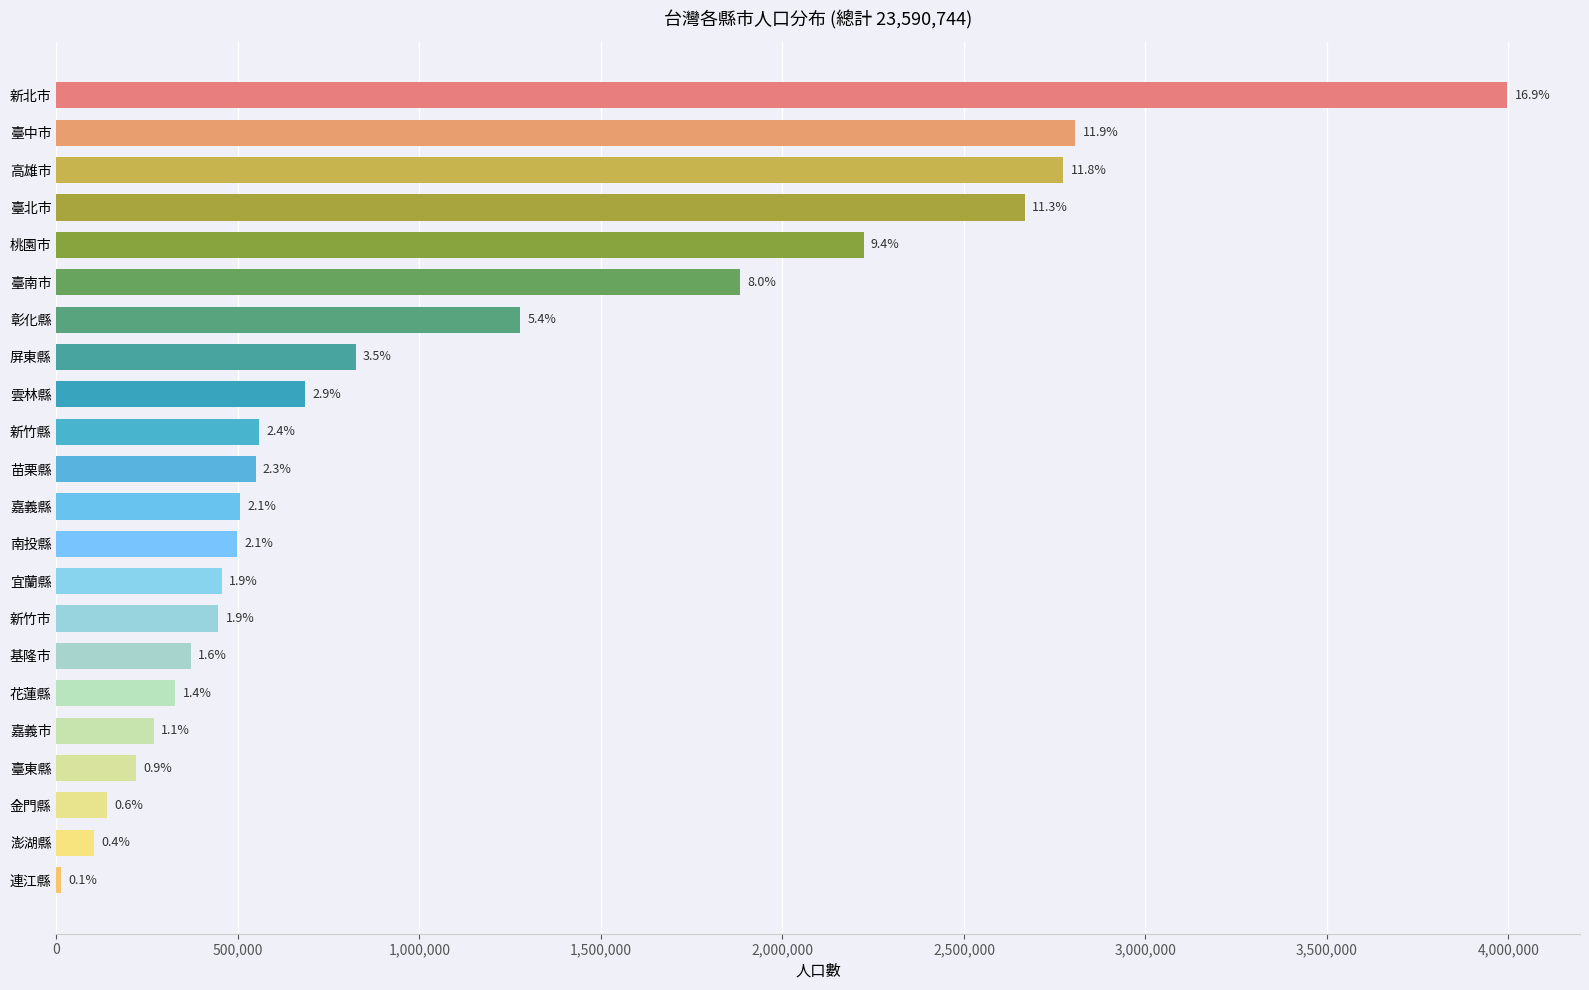

Does the chart contain stacked bars?

No